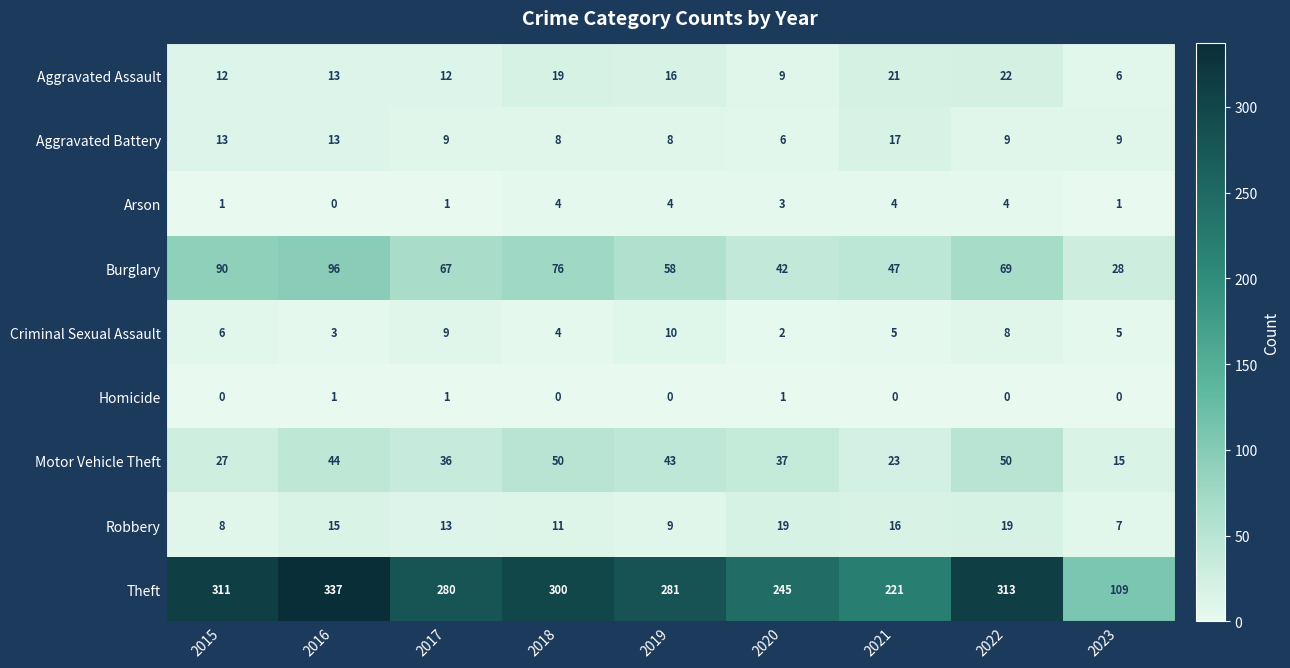

Which series has the largest range (max minus min)?

Theft